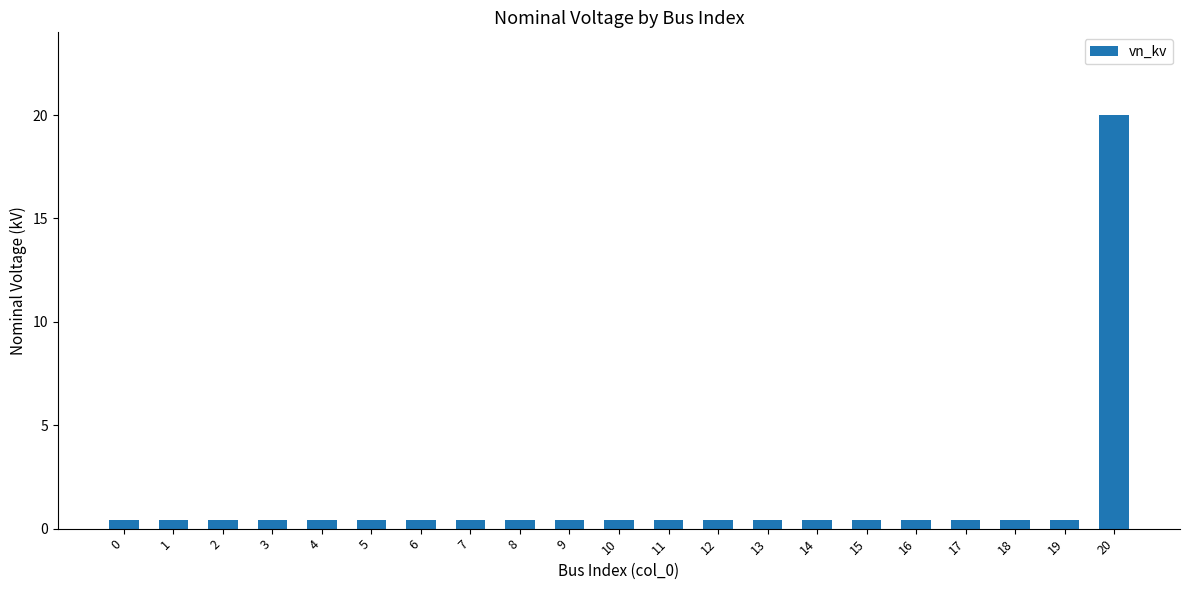

The chart shows a value of 0.4 at 16. True or false?

True